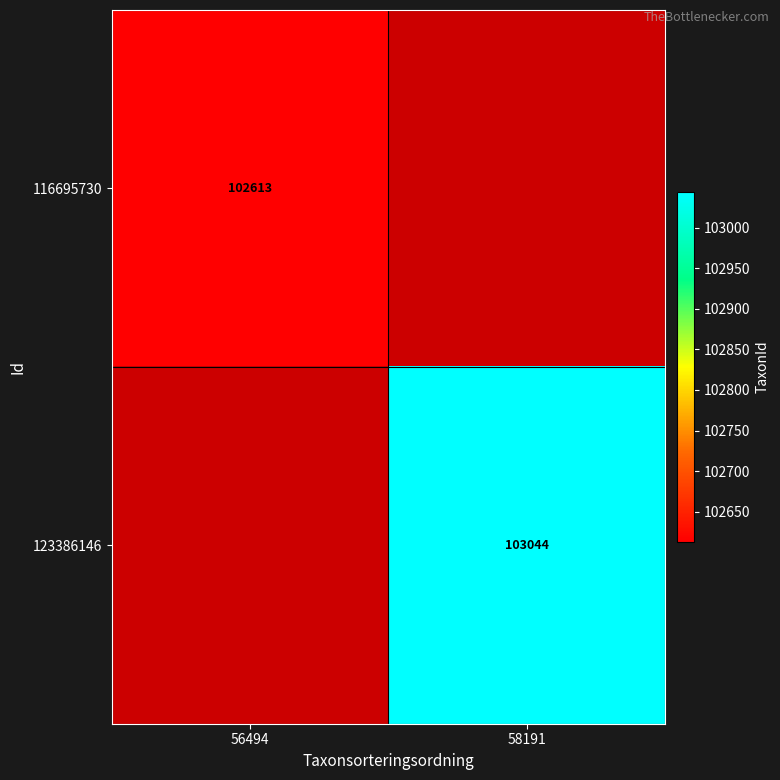

The 123386146 series shows 46008 at 58191. True or false?

False